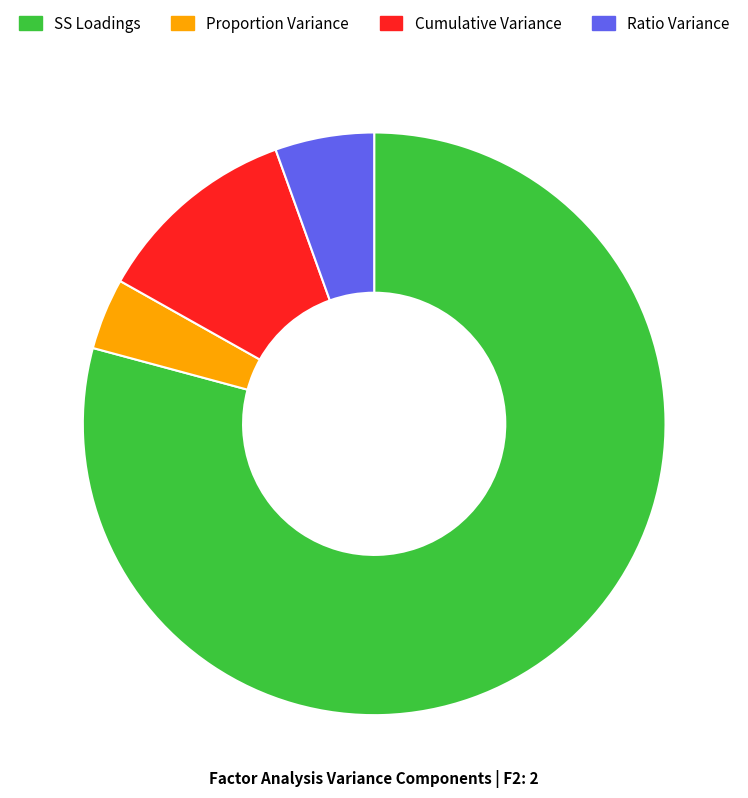

What is the smallest slice in the pie chart?

Proportion Variance